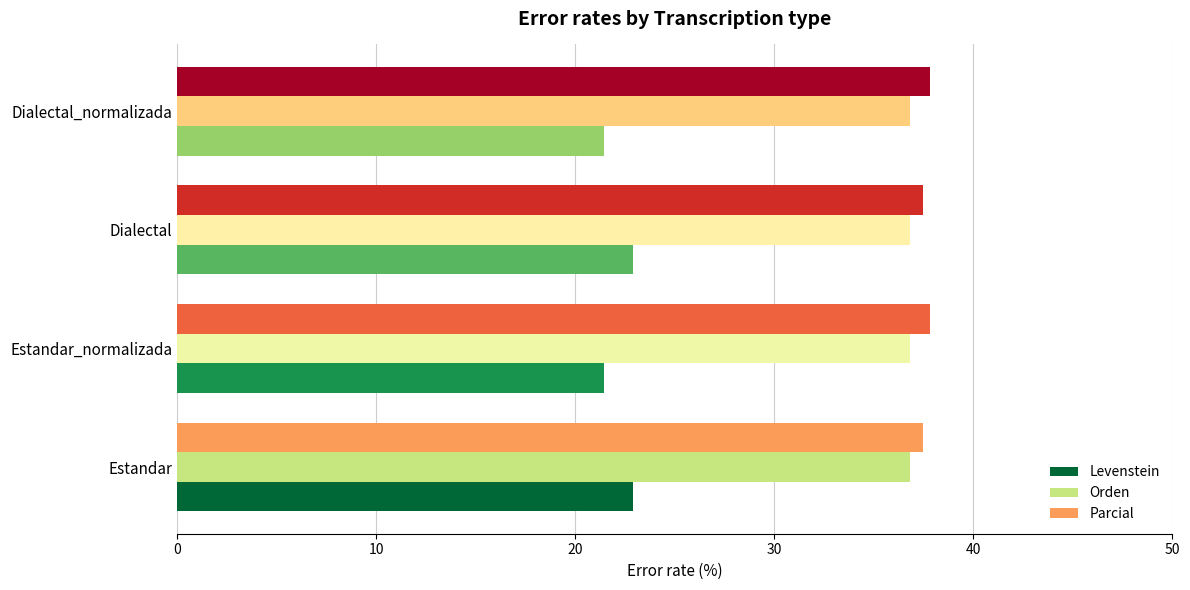

What is the sum of all Parcial values?

150.7